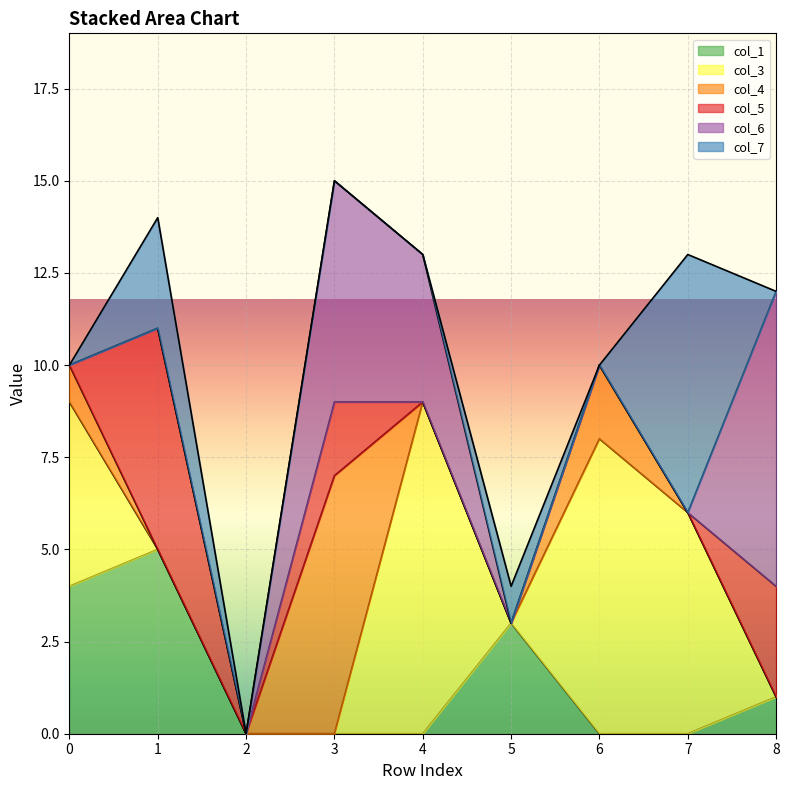

Rank the series at 0 from lowest to highest value.

col_5, col_6, col_7, col_4, col_1, col_3